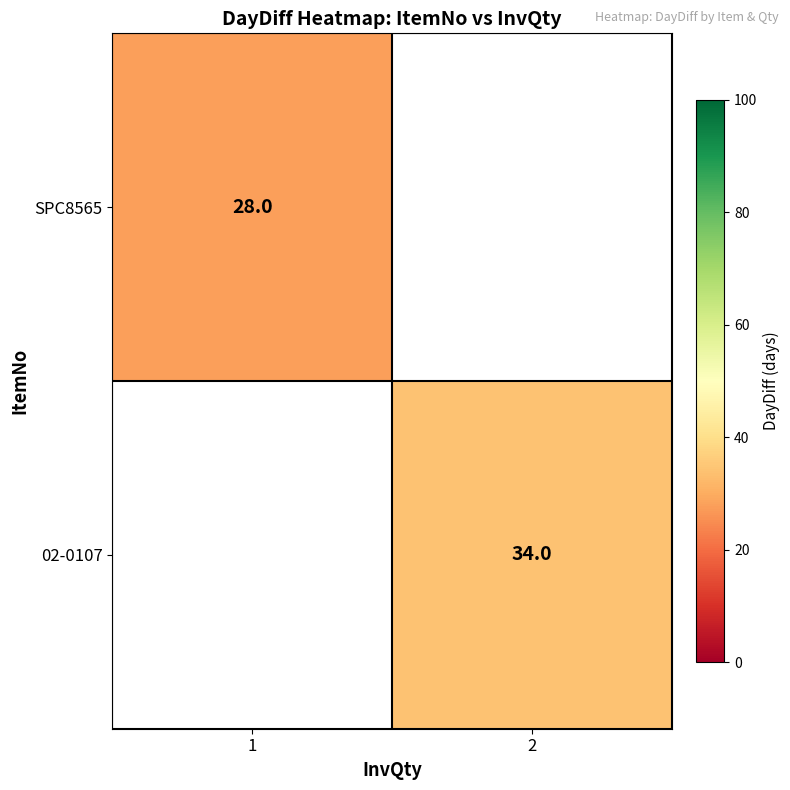

The value of 02-0107 at 2 is 34. True or false?

True